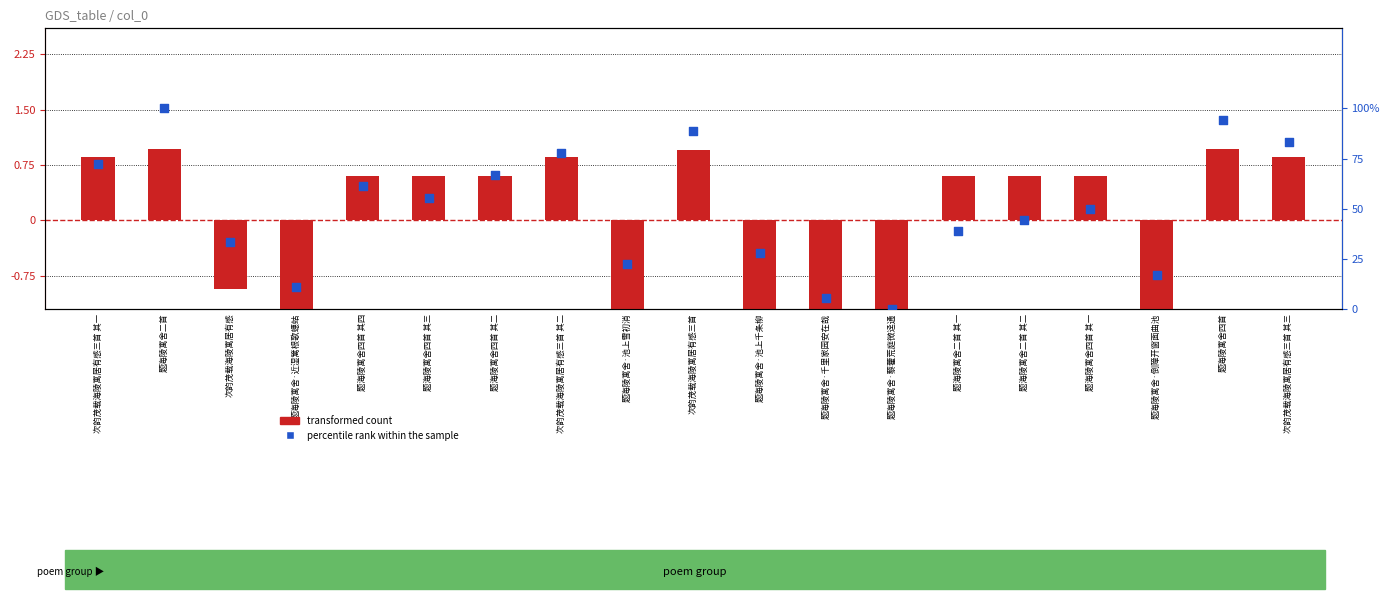

Which series reaches the minimum Y coordinate?

transformed count